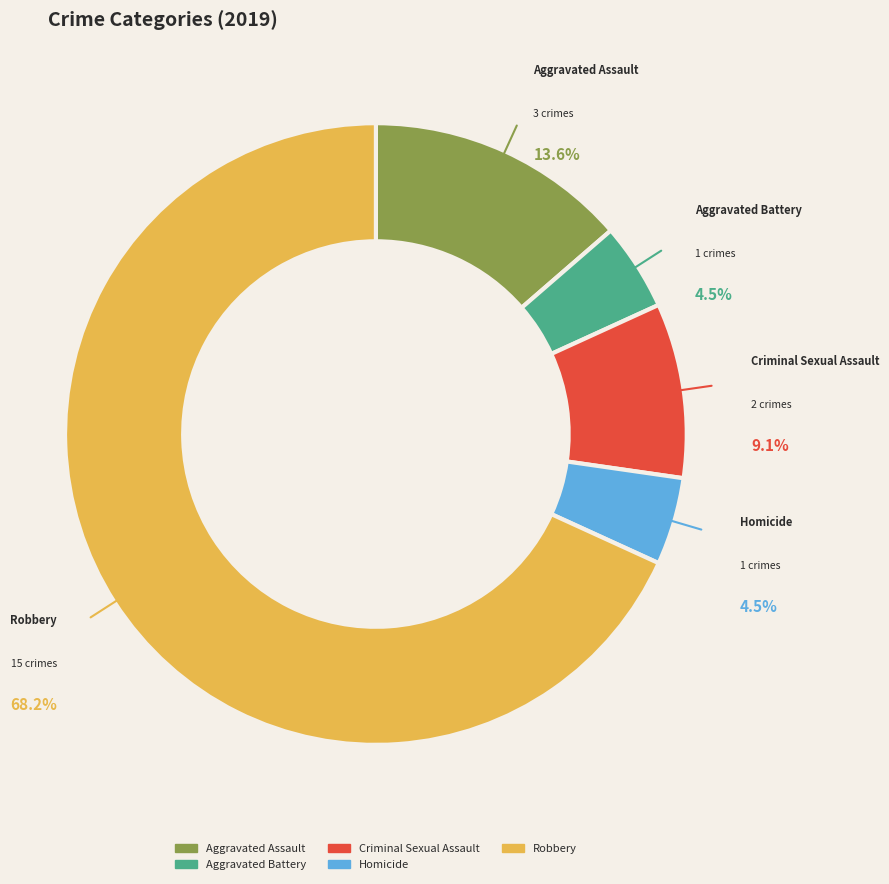

To the nearest percent, what is the difference between the Criminal Sexual Assault and Aggravated Assault slice percentages?

5%